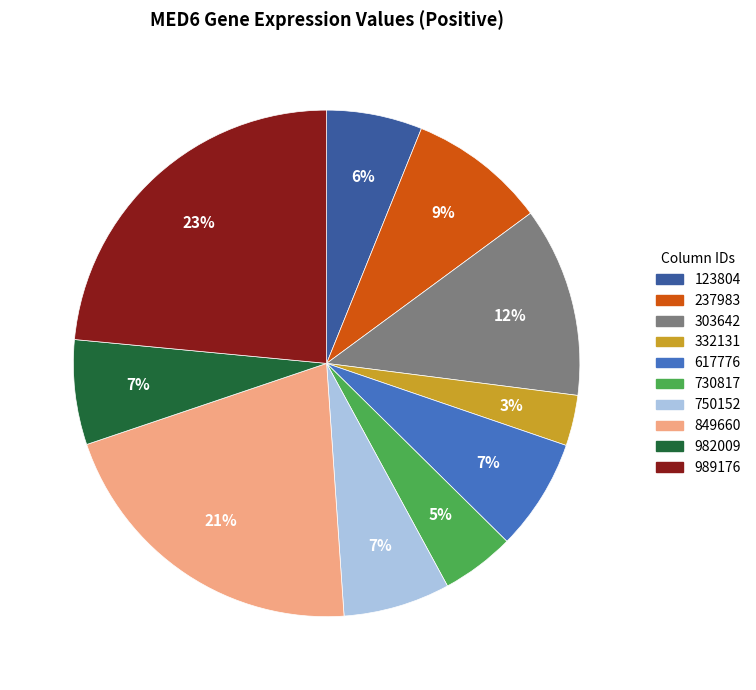

Does any single category account for the majority?

No